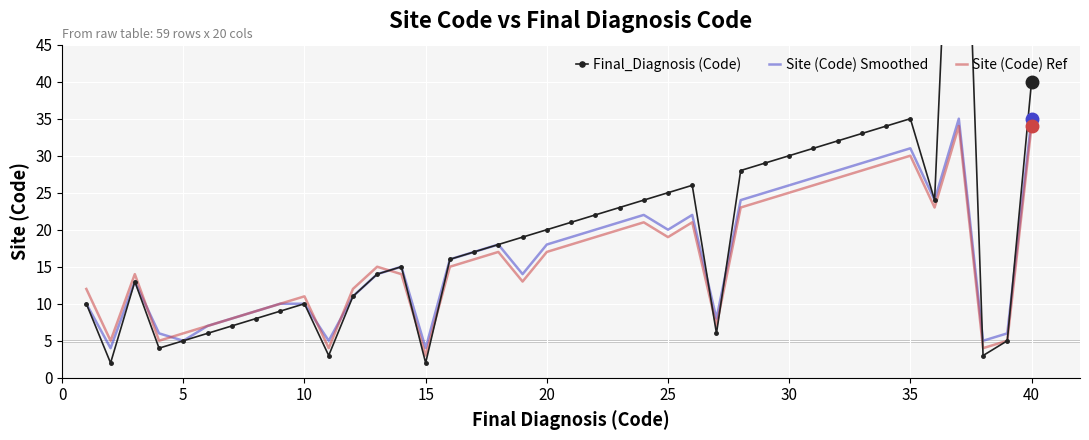

At which label does Site (Code) Ref reach its minimum?

15